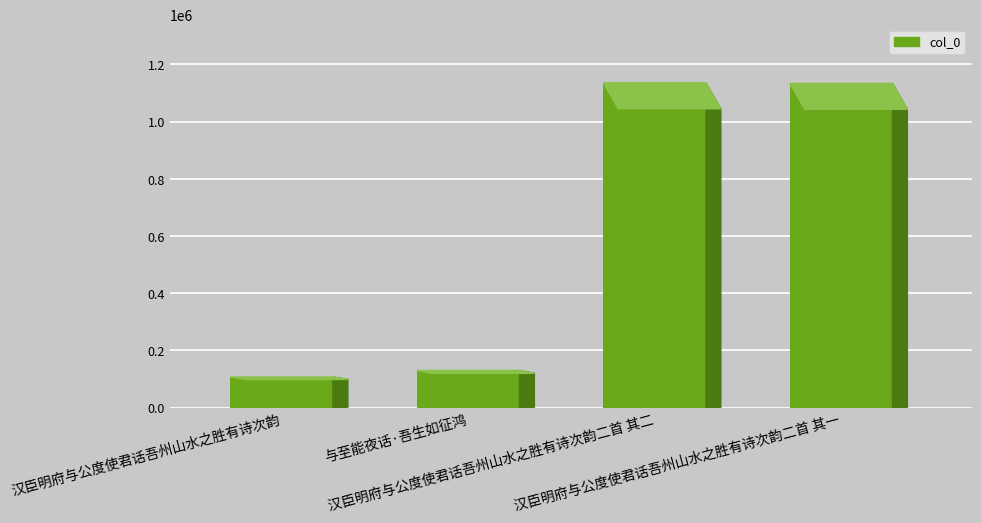

The chart shows a value of 1133837 at 汉臣明府与公度使君话吾州山水之胜有诗次韵二首 其一. True or false?

True